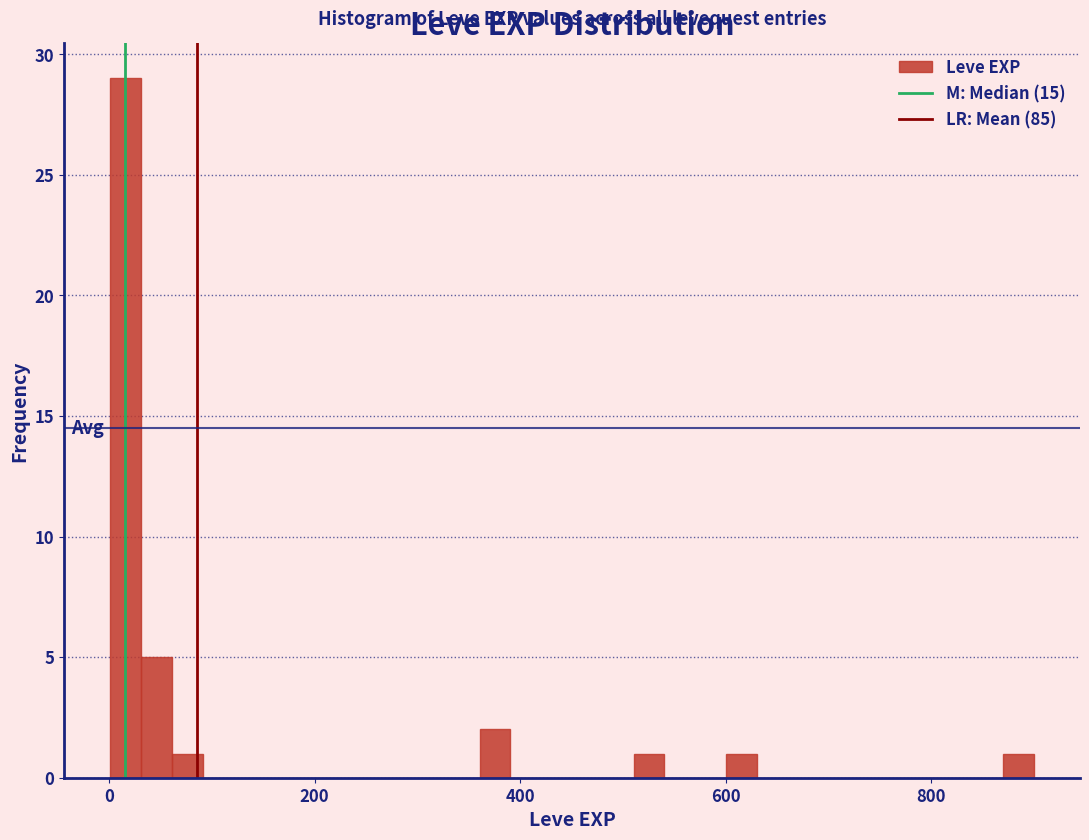

Around what value on the x-axis is the tallest bar? Give the approximate position of its centre, as read against the axis.

20